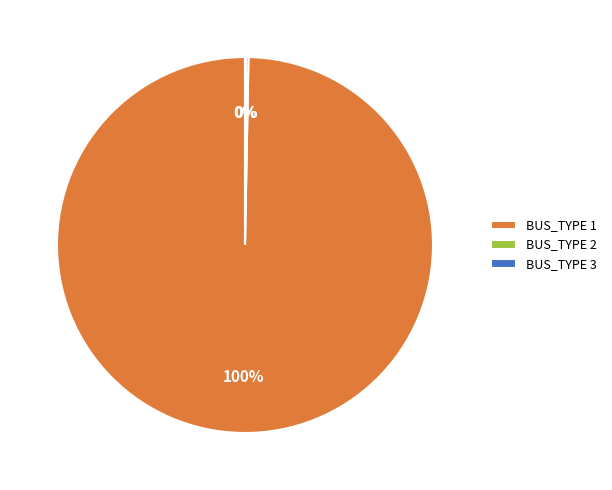

Which slice is the largest?

BUS_TYPE 1